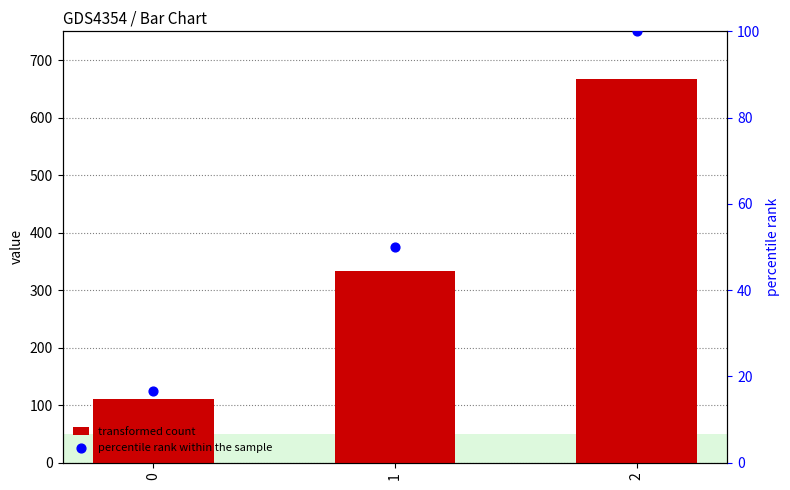

Is the value of transformed count at 2 greater than the value of percentile rank within the sample at 1?

Yes